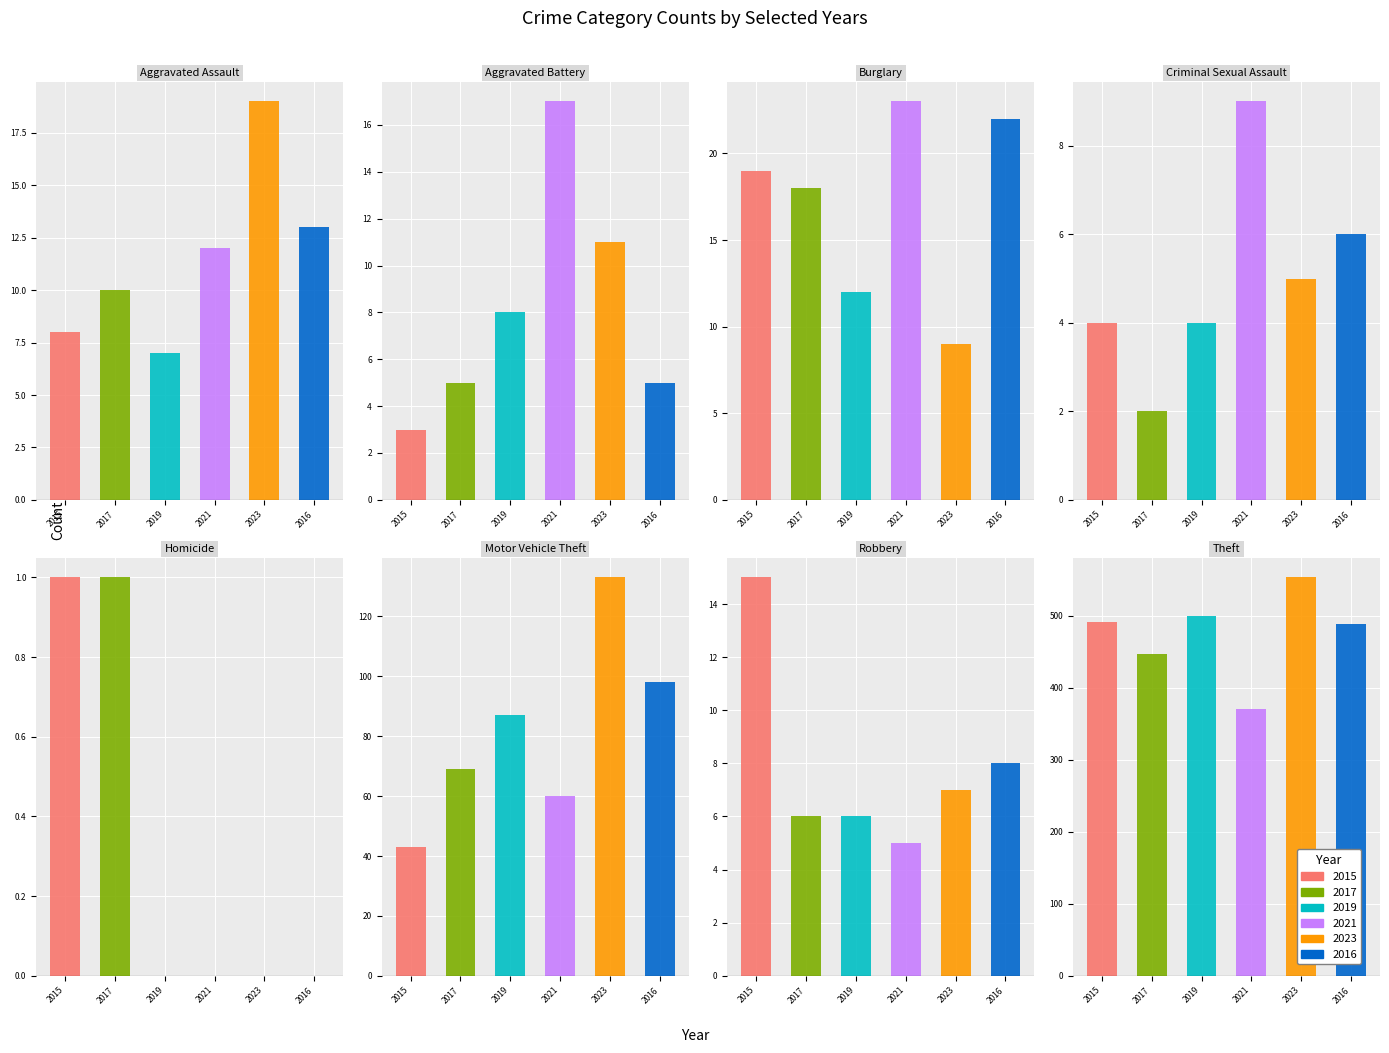

How many series are shown in this chart?

6